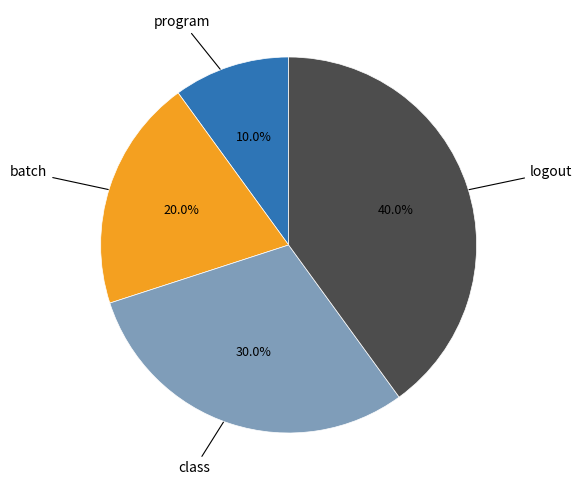

Is there a majority slice in this chart?

No